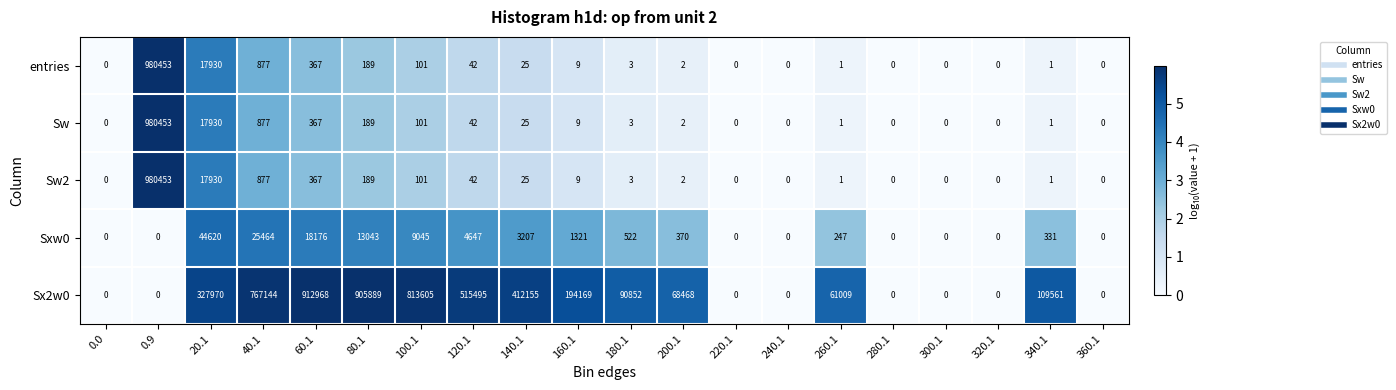

The Sw2 series shows 0 at 280.1. True or false?

True